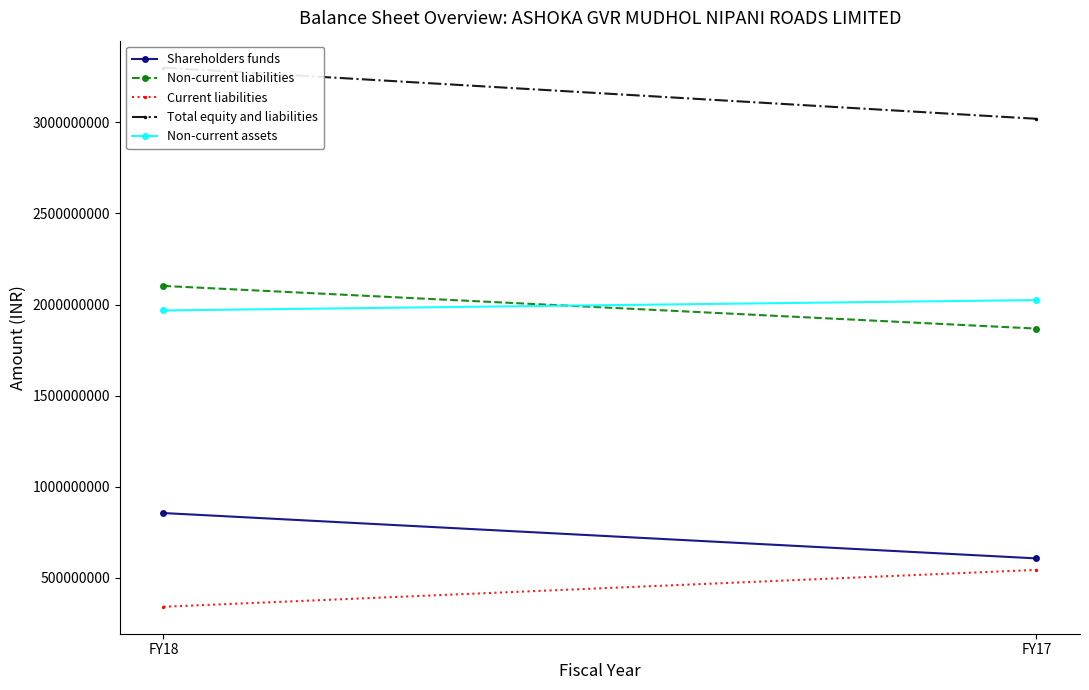

True or false: Non-current liabilities has a value of 2102483000 at FY18.

True